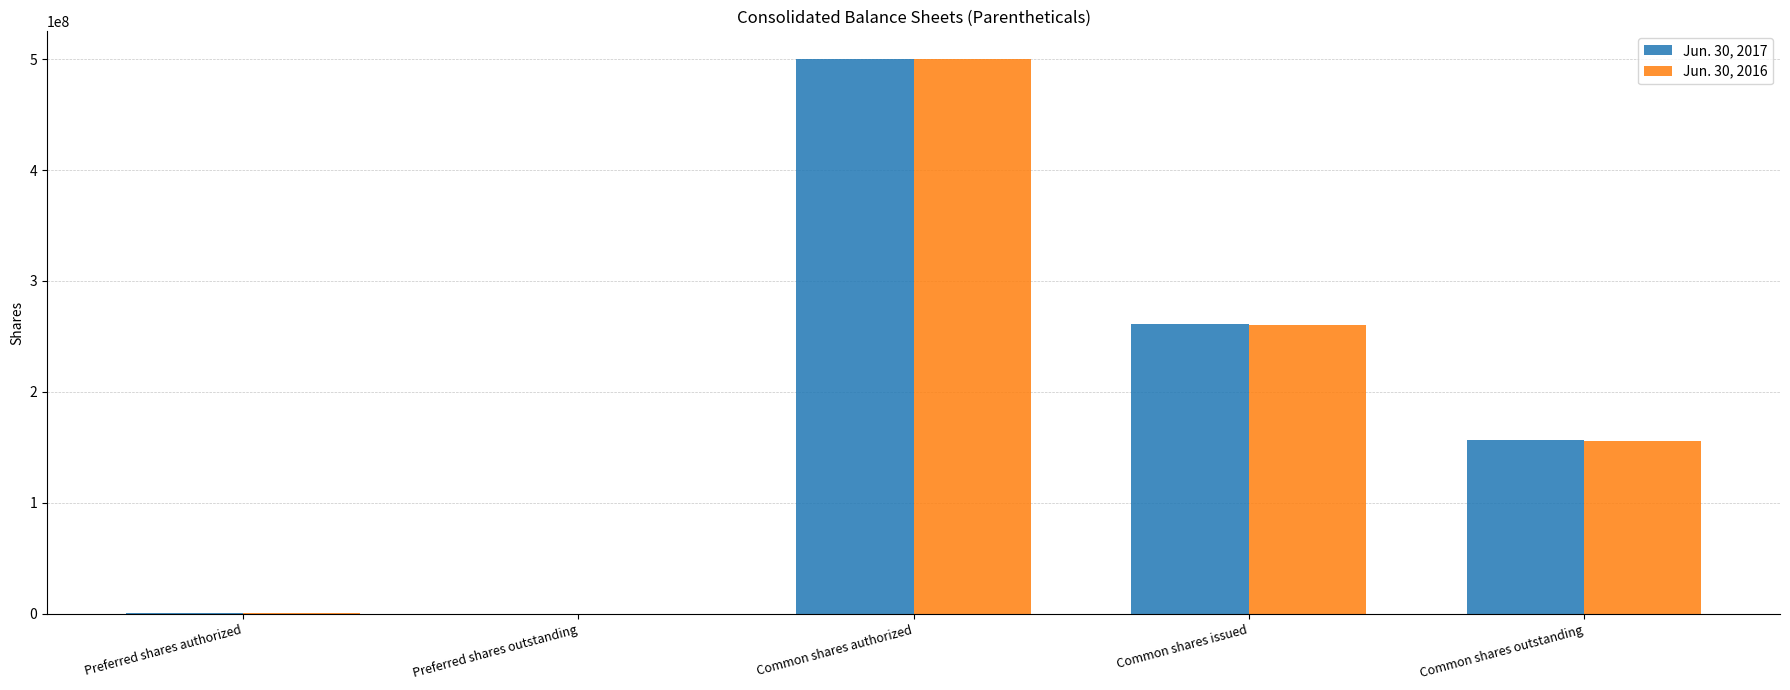

What value does the Jun. 30, 2017 series have at Common shares outstanding?

156840000